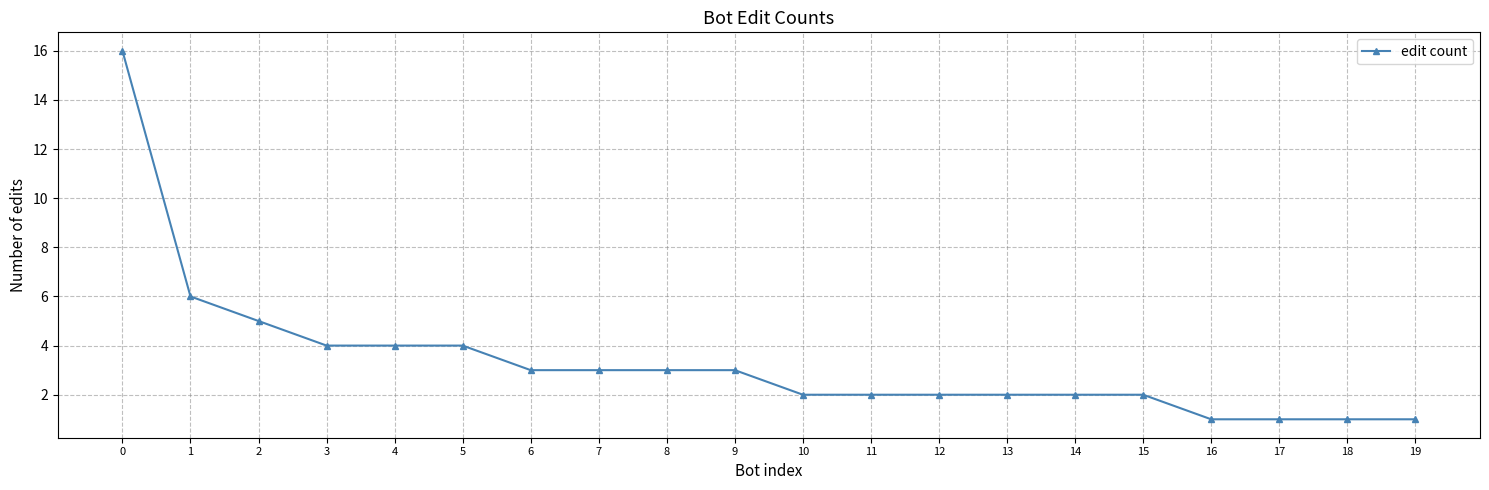

Reading right to left, list all the values displayed in this chart.

1	1	1	1	2	2	2	2	2	2	3	3	3	3	4	4	4	5	6	16